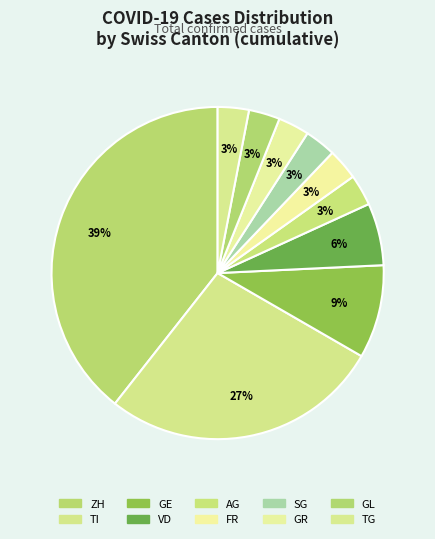

Which has a higher value, TG or GE?

GE